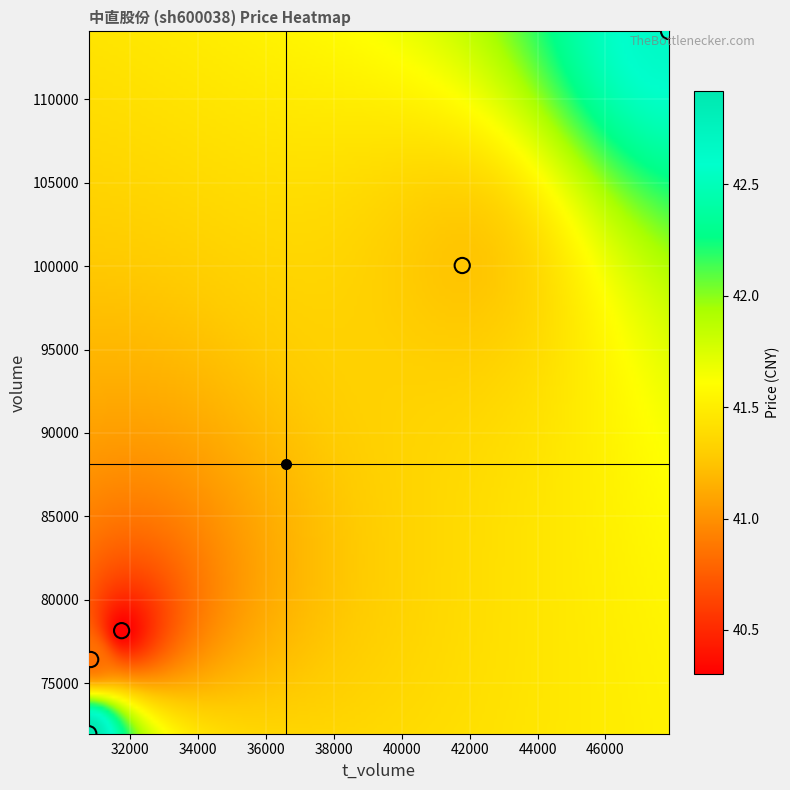

What is the range of X values (max minus min)?

17074